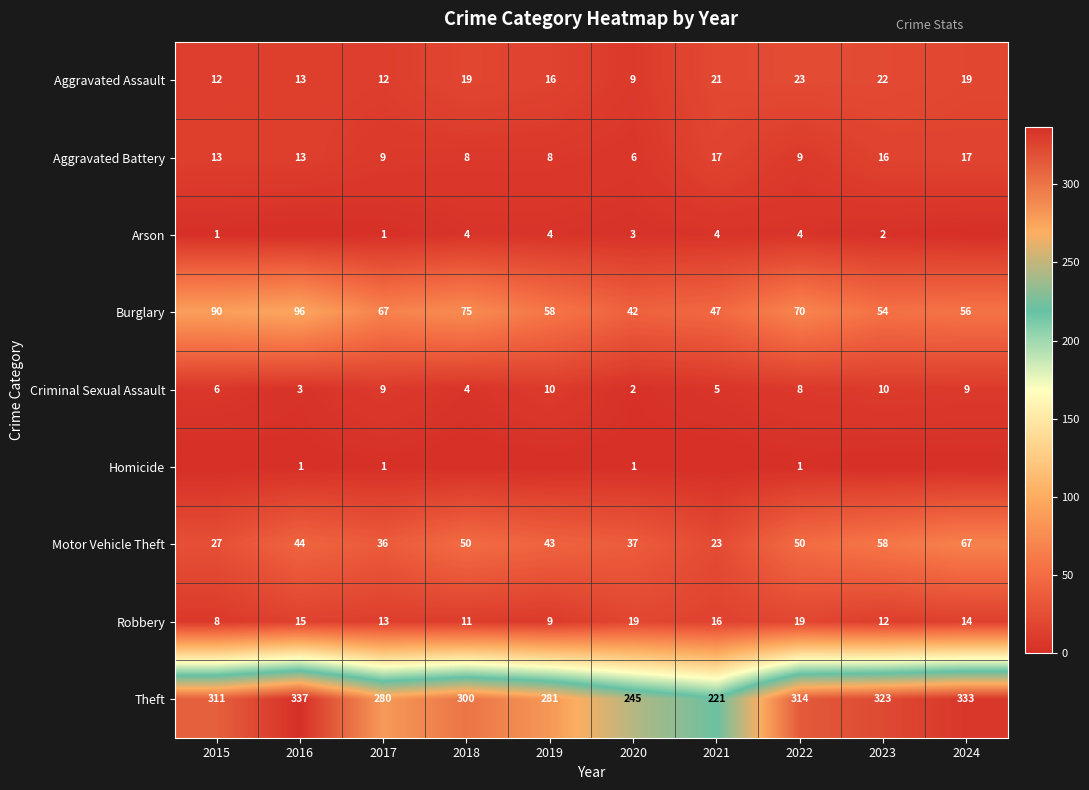

Which label corresponds to the largest value in the chart?

2016